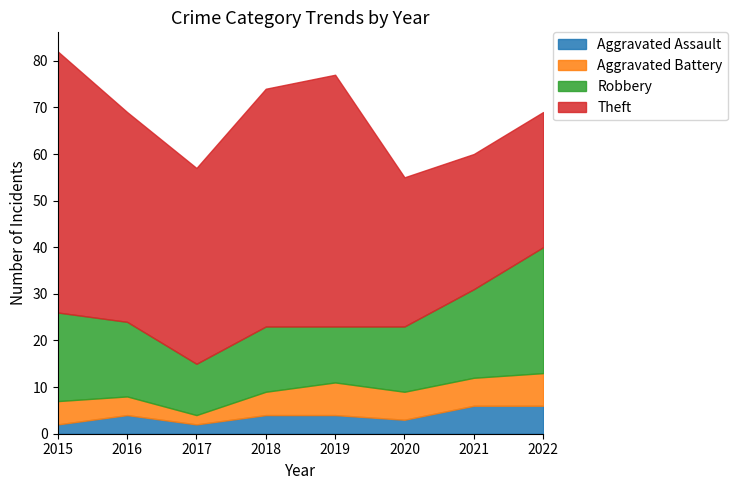

At which label does Robbery reach its minimum?

2017